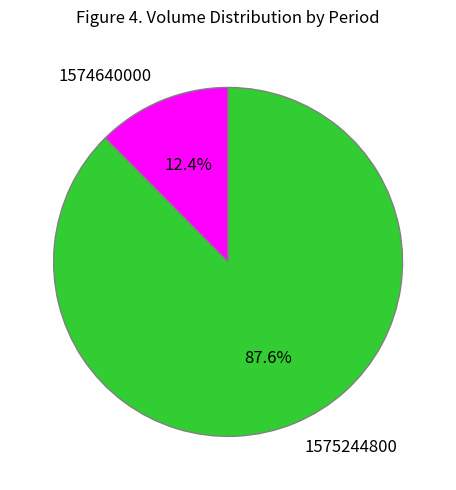

Rank the categories by value from highest to lowest.

1575244800, 1574640000